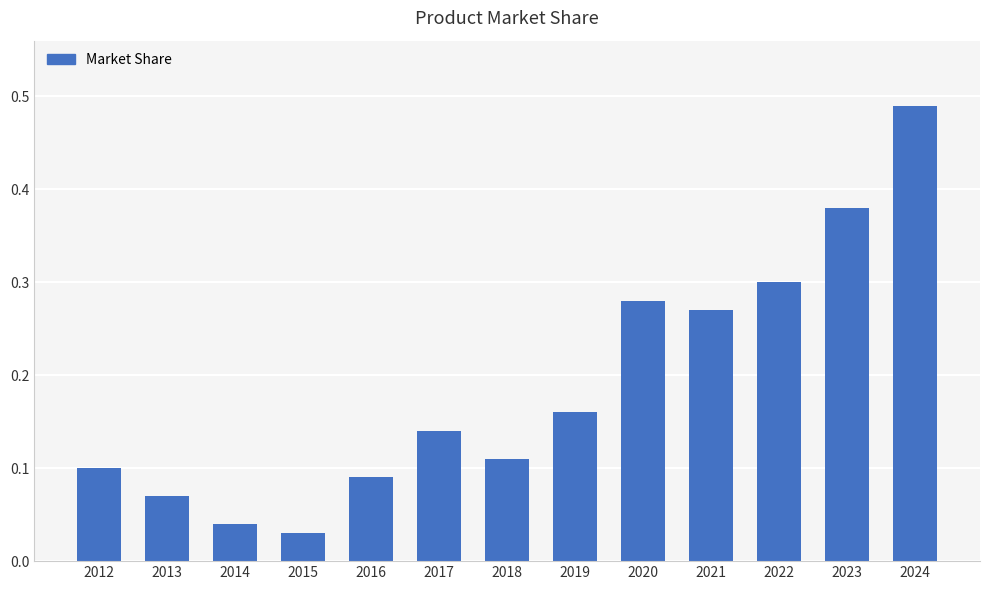

List the labels in order of value, largest first.

2024, 2023, 2022, 2020, 2021, 2019, 2017, 2018, 2012, 2016, 2013, 2014, 2015